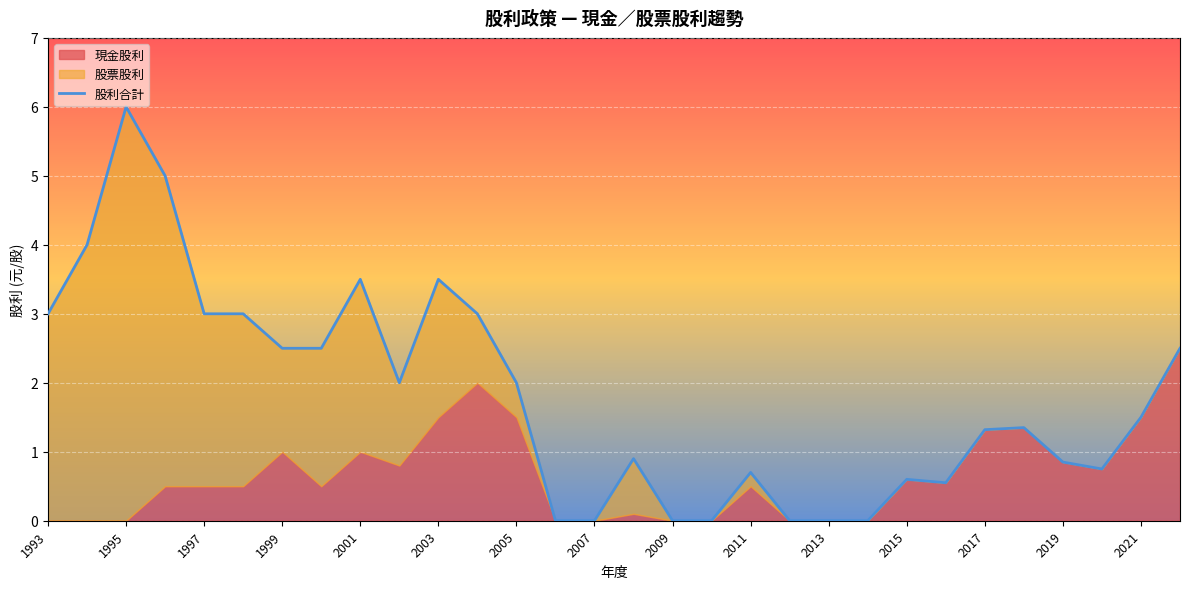

Read the value at 2017.

1.3